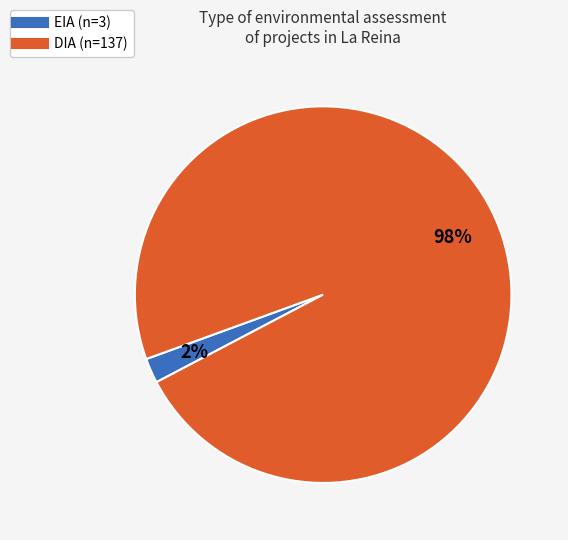

Rank the categories by value from lowest to highest.

EIA, DIA